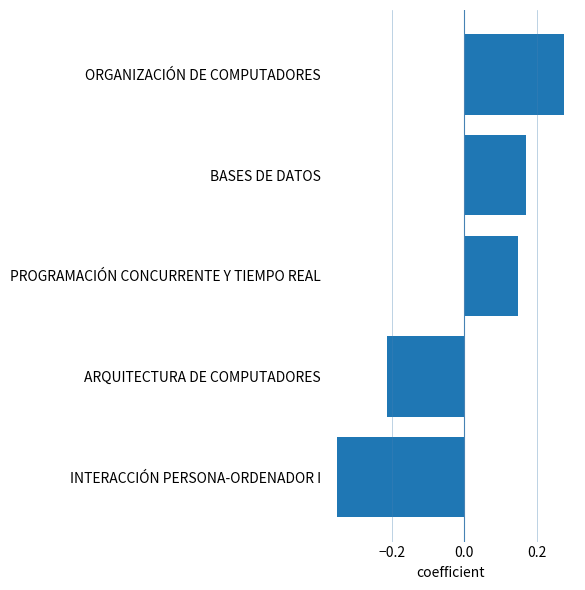

What is the change in value from ARQUITECTURA DE COMPUTADORES to ORGANIZACIÓN DE COMPUTADORES?

+0.5